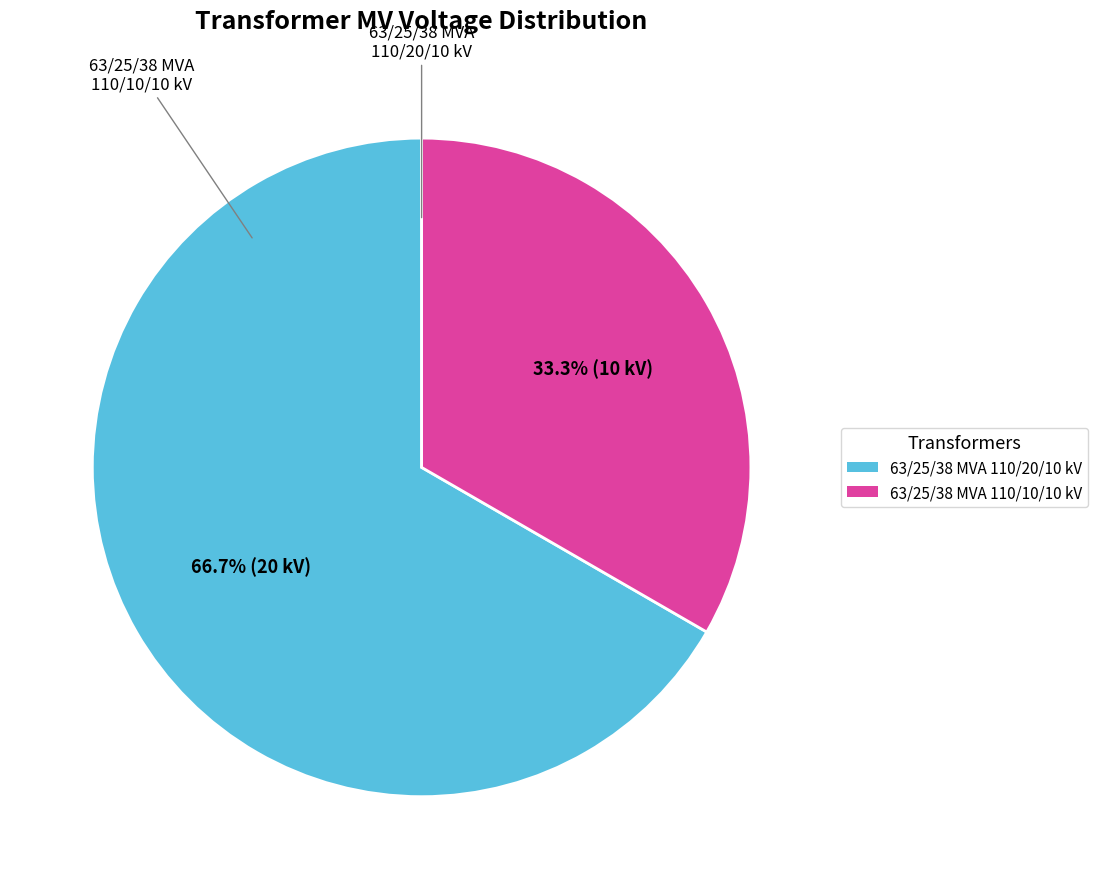

To the nearest percent, what is the difference between the 63/25/38 MVA 110/20/10 kV and 63/25/38 MVA 110/10/10 kV slice percentages?

33%